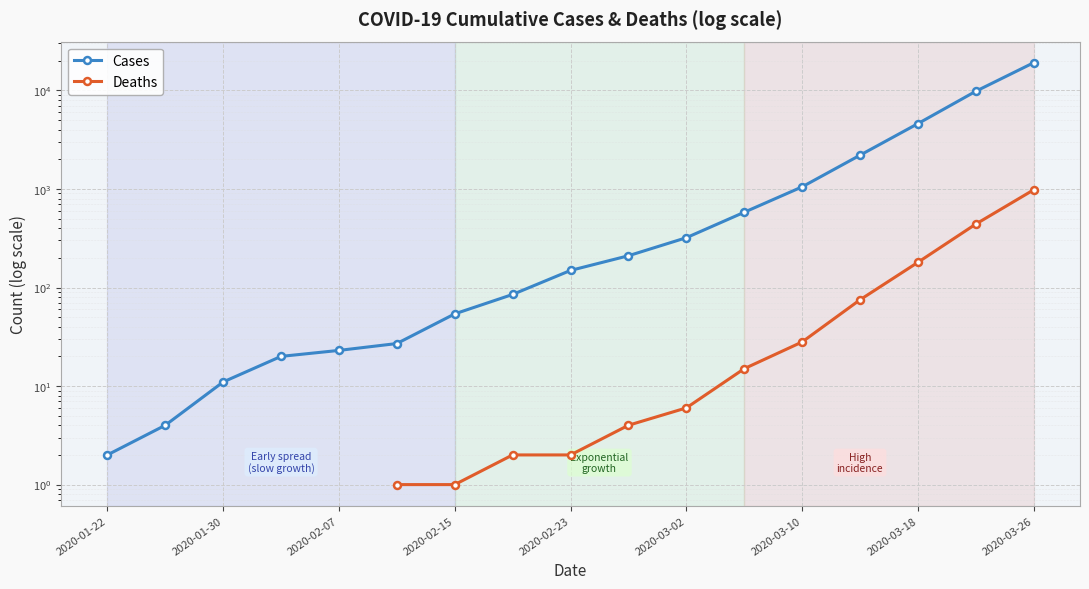

What is the spread (max minus min) of values at 2020-03-02?

314.0